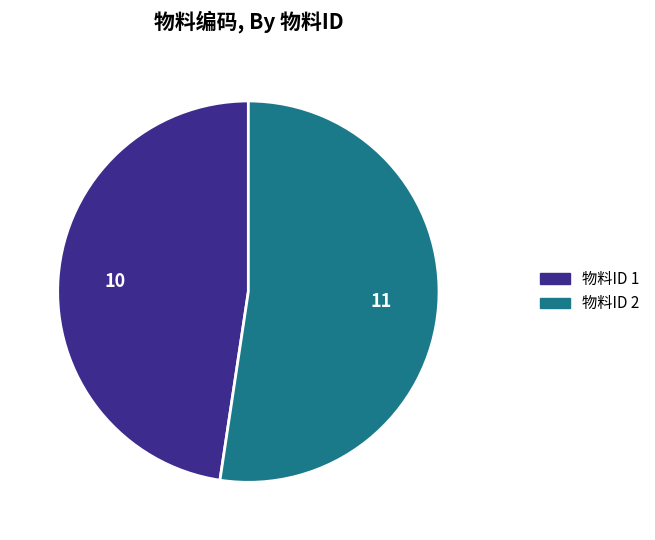

Does any single category account for the majority?

Yes